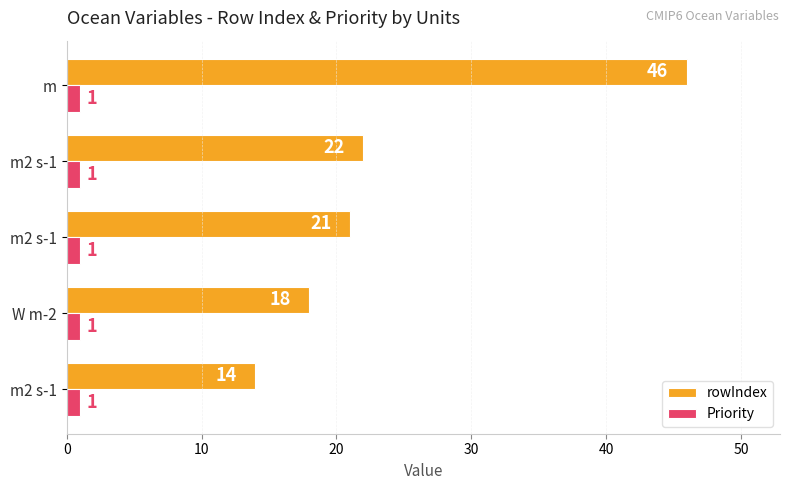

What is the difference between the maximum and minimum values in the rowIndex series?

32